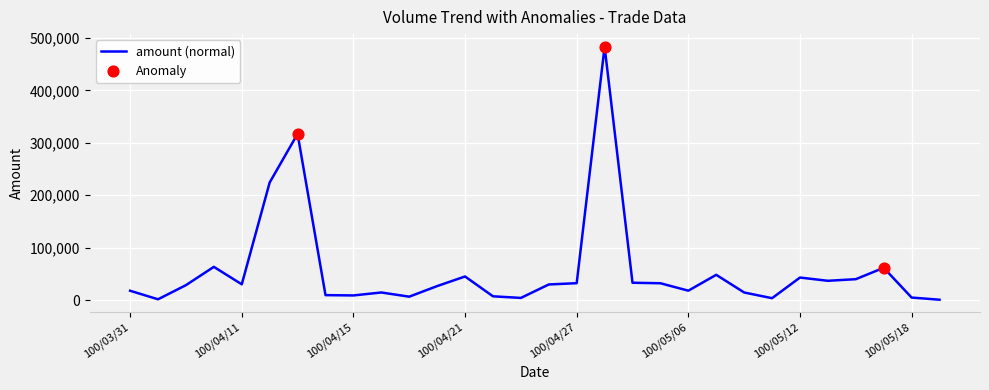

What is the greatest value displayed?

483330